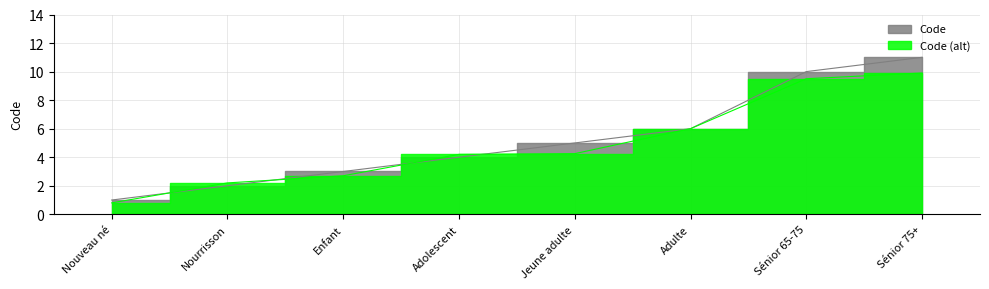

What is the smallest value displayed?

1